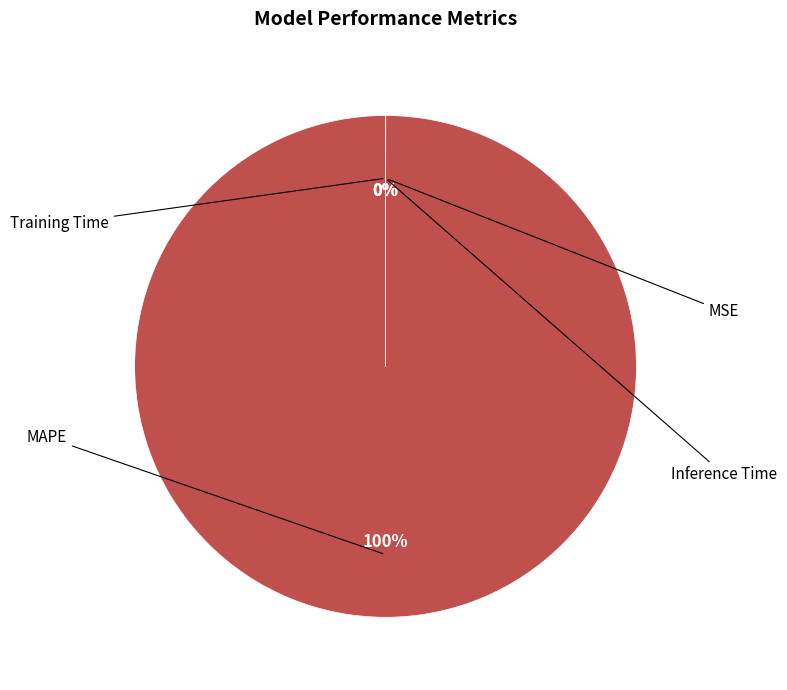

Is there any slice that represents more than half of the pie?

Yes